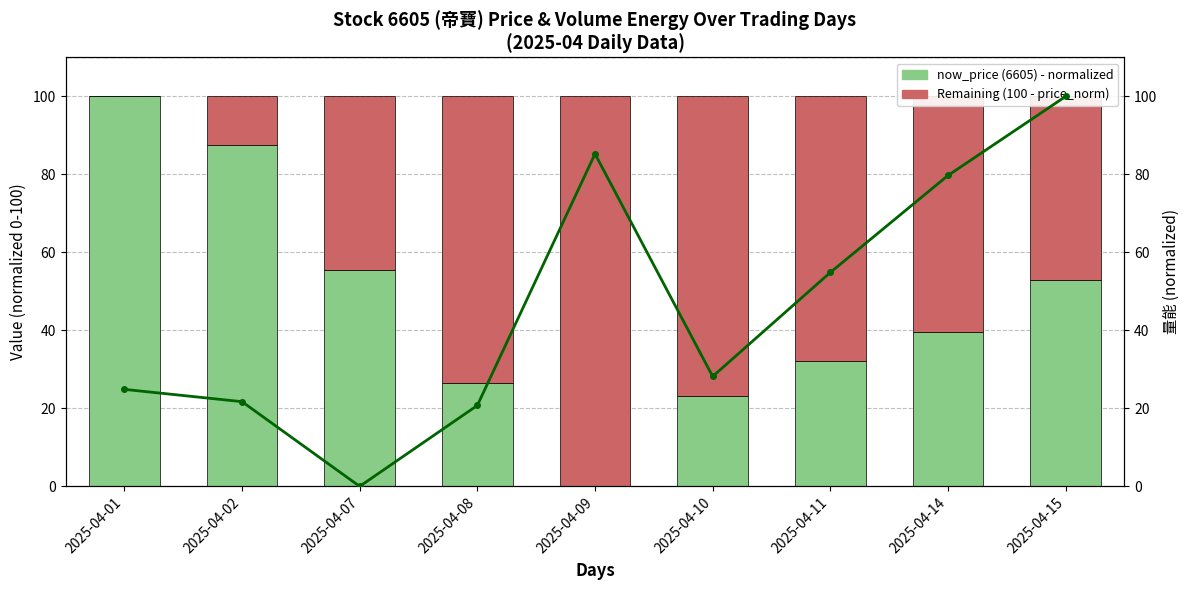

Reading left to right, list all the values displayed in this chart.

now_price (6605): 100.0	87.6	55.4	26.4	0.0	23.1	32.2	39.7	52.9
量能 (6605): 0.0	12.4	44.6	73.6	100.0	76.9	67.8	60.3	47.1
量能 normalized: 24.9	21.7	0.0	20.8	85.3	28.2	54.9	79.7	100.0